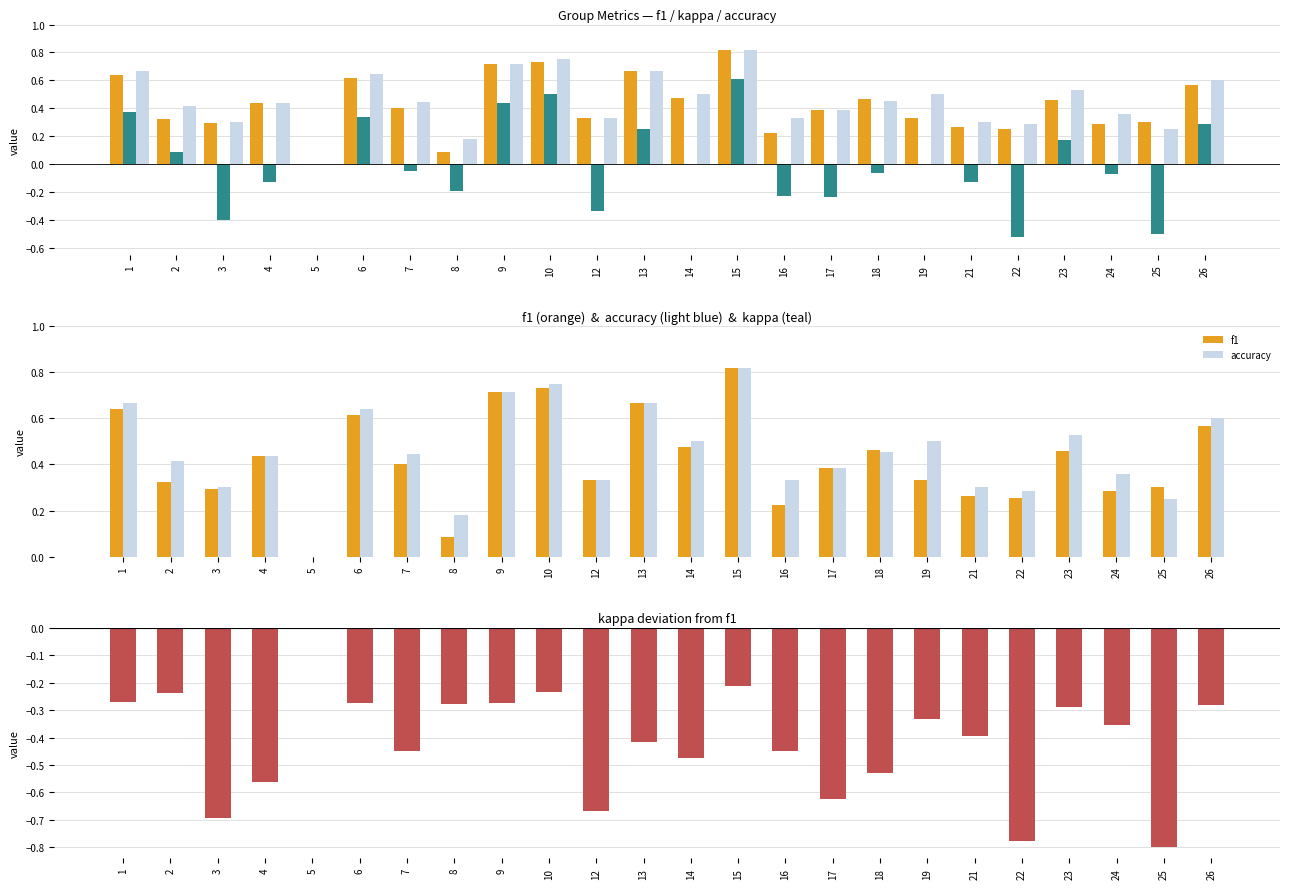

What is the sum of all kappa values?

0.2